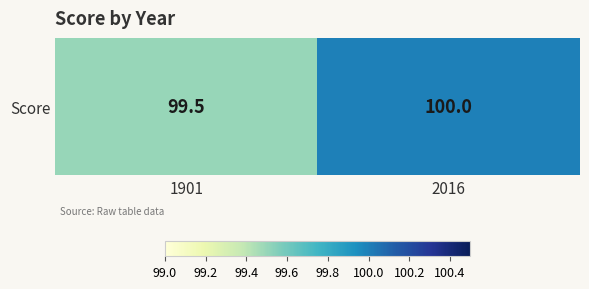

True or false: the data shows 100.0 at 2016.

True